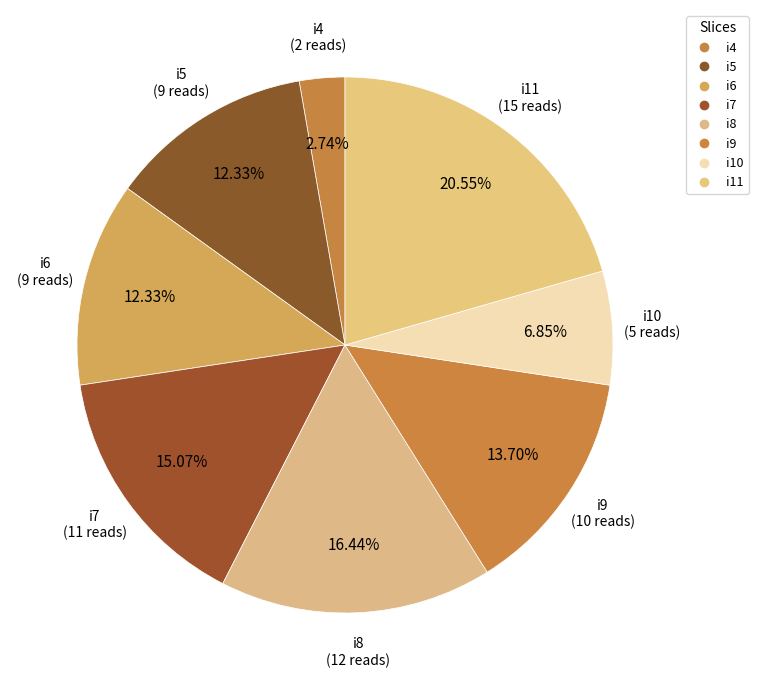

Approximately how many times larger is the value at i9 compared to i7?

0.9